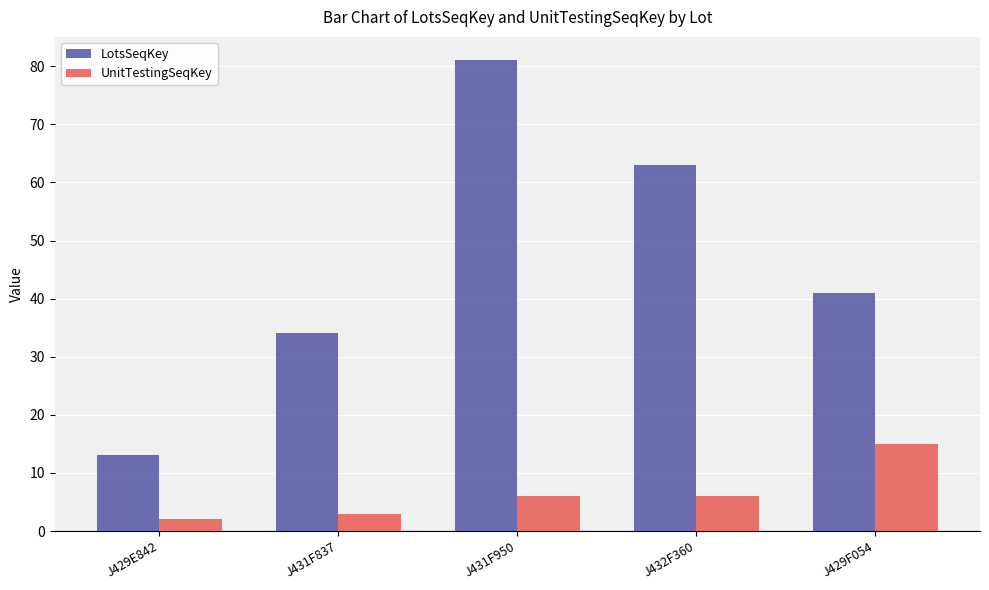

What is the average value of the UnitTestingSeqKey series?

6